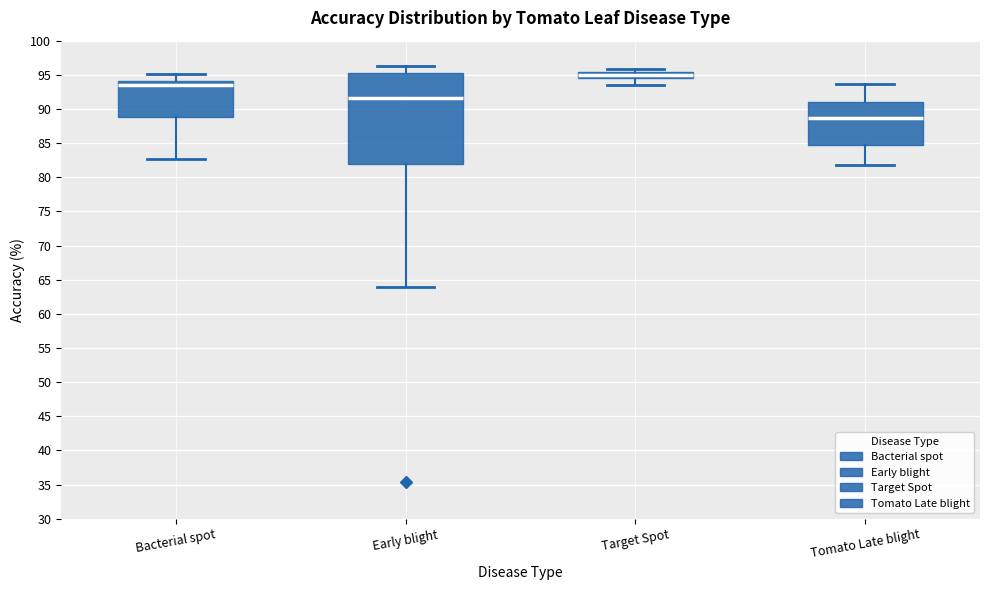

Comparing the boxes themselves (not the whiskers), which one is the tallest?

Early blight